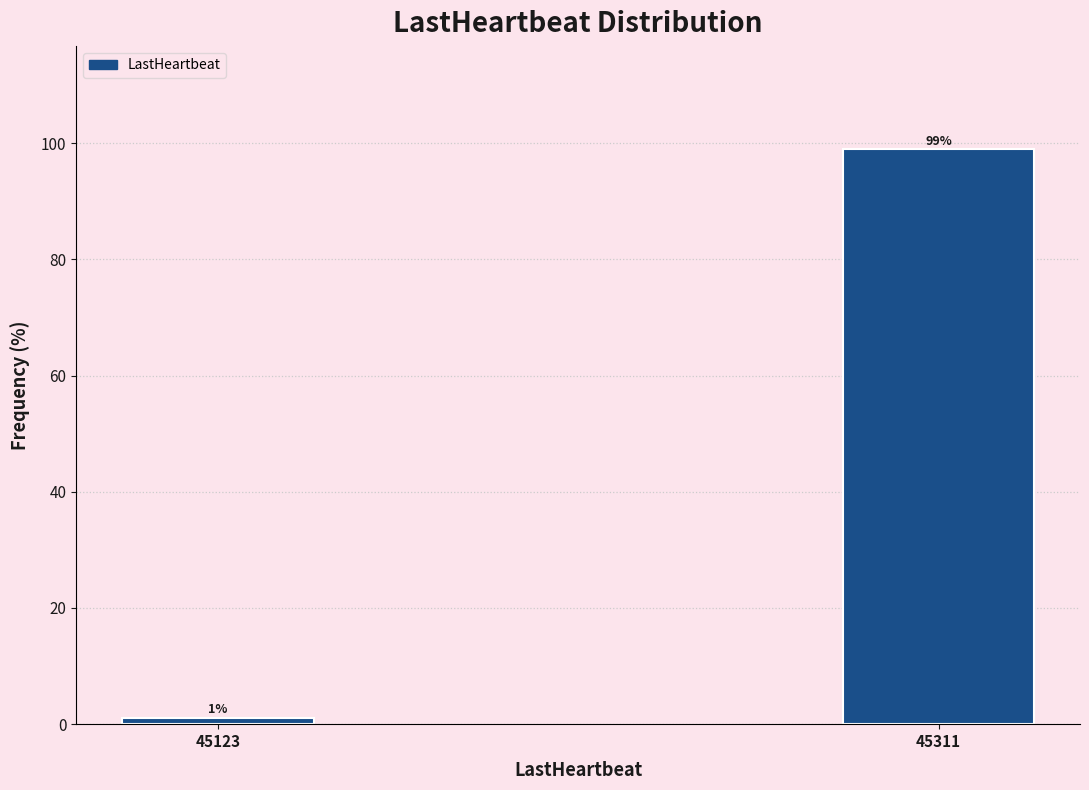

Reading left to right, transcribe all the data shown in this chart.

45123=1.0	45311=99.0